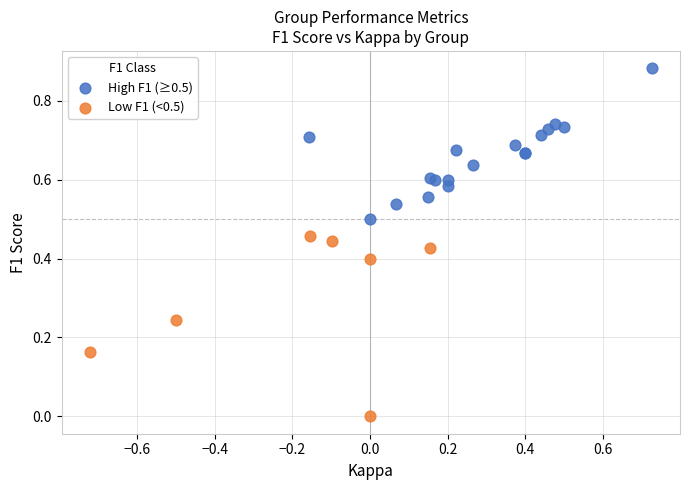

Which series reaches the minimum Y coordinate?

Low F1 (<0.5)